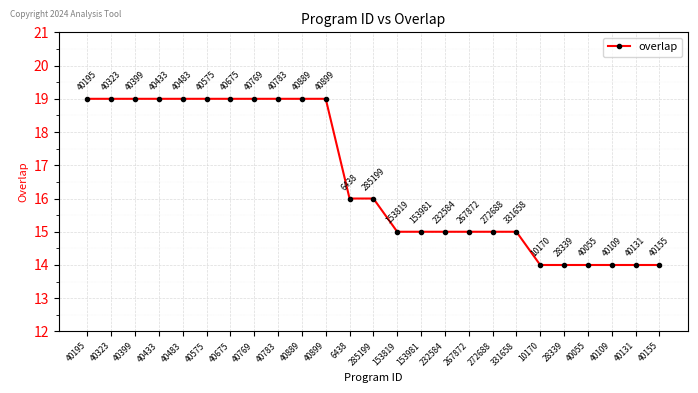

What position from the left is 40131?

24